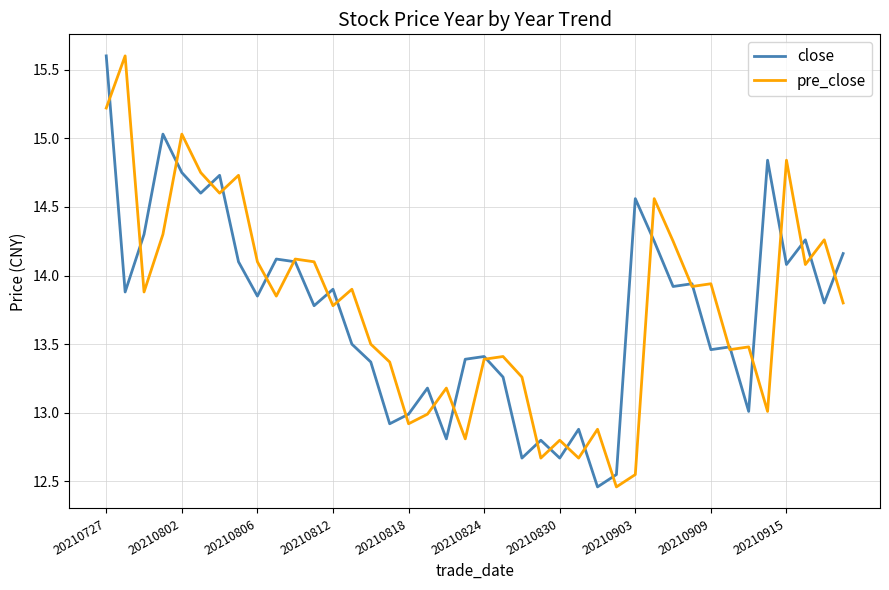

What is the maximum value shown in the chart?

15.6